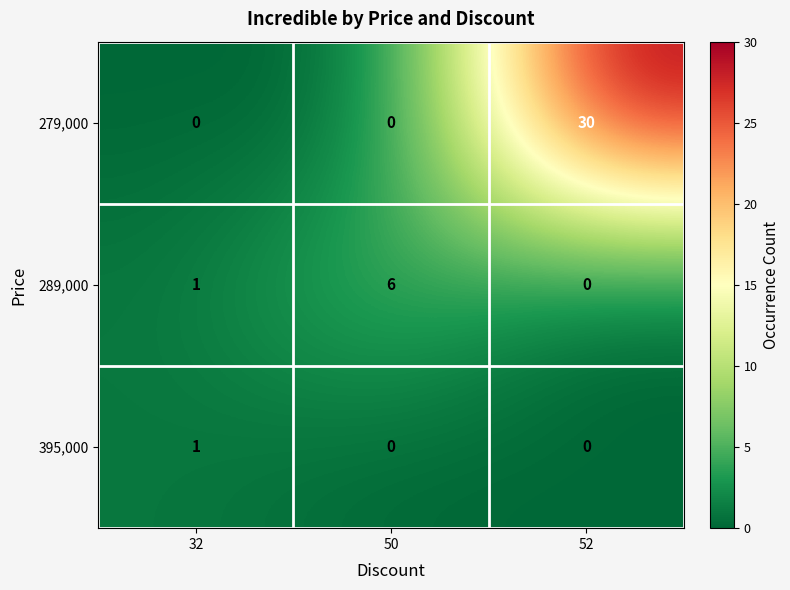

How many values in 279,000 are above zero?

1